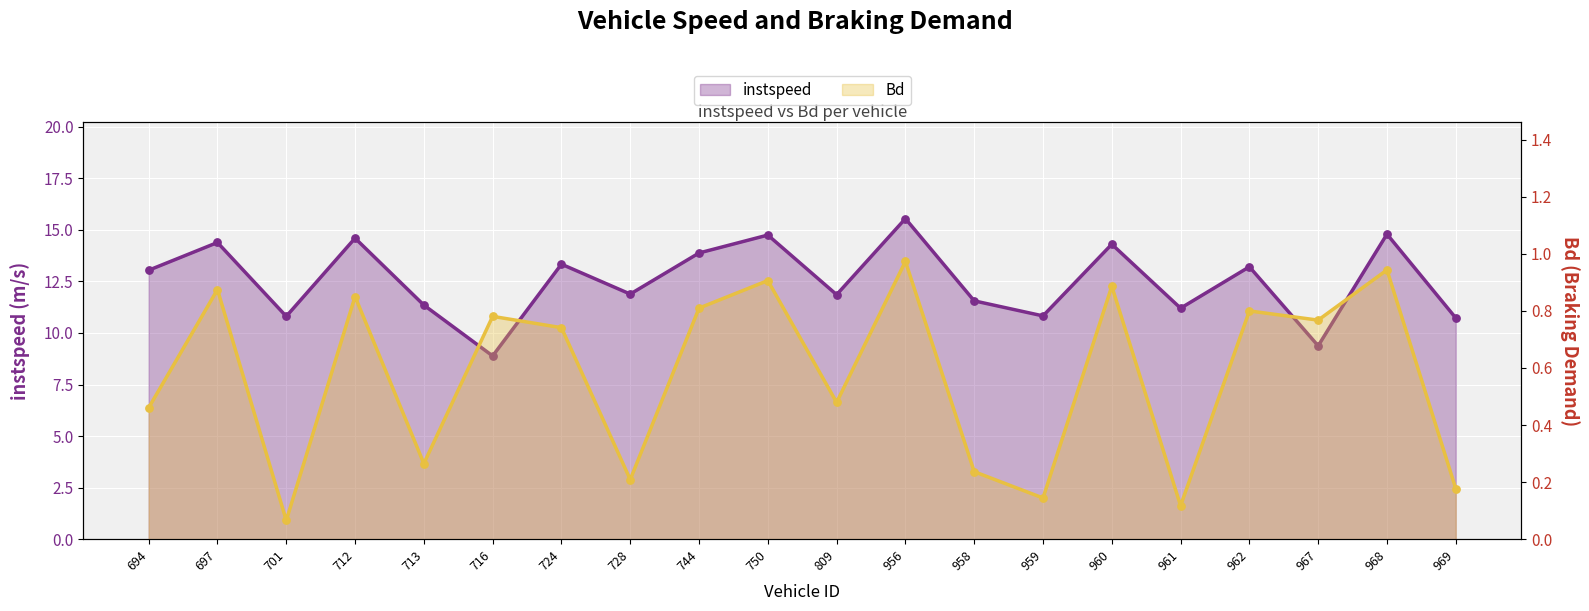

Which series reaches the minimum Y coordinate?

Bd